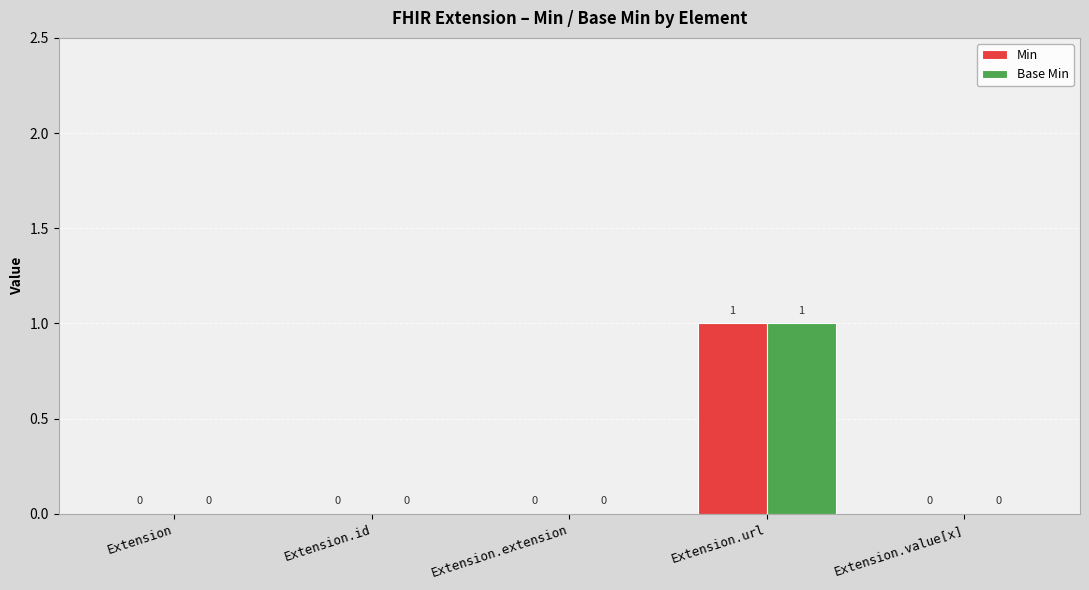

At which category does the chart reach its peak across all series?

Extension.url